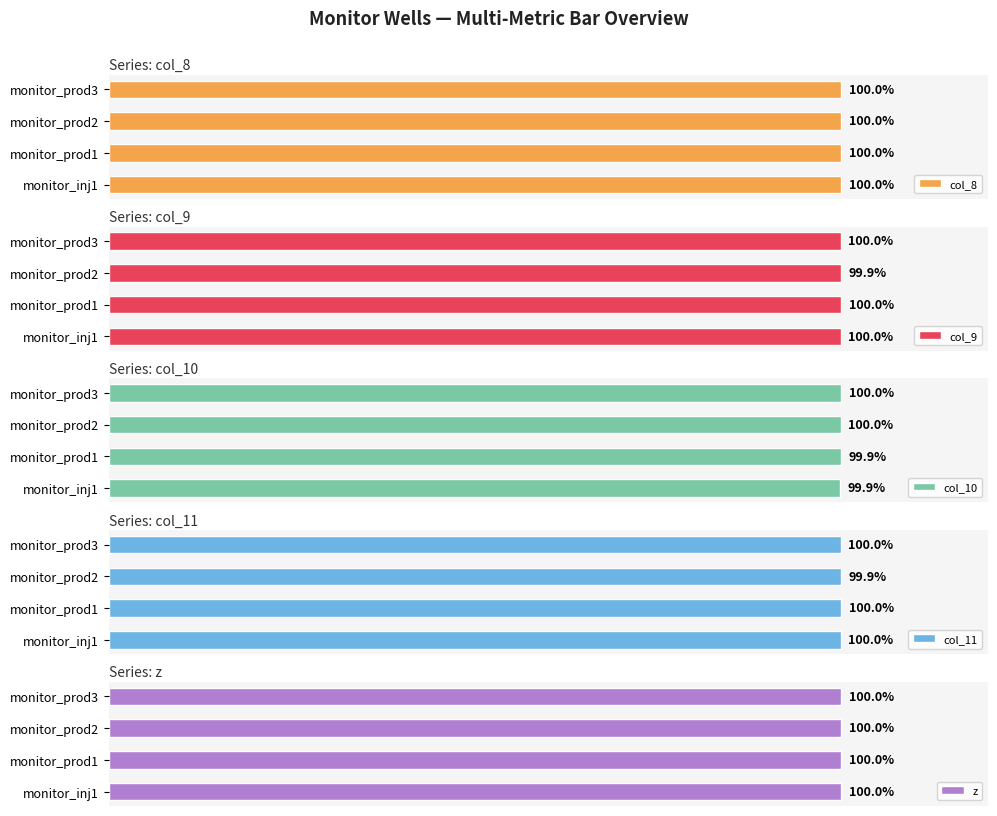

What is the value of the col_8 bar at the 4th from the left?

100.0